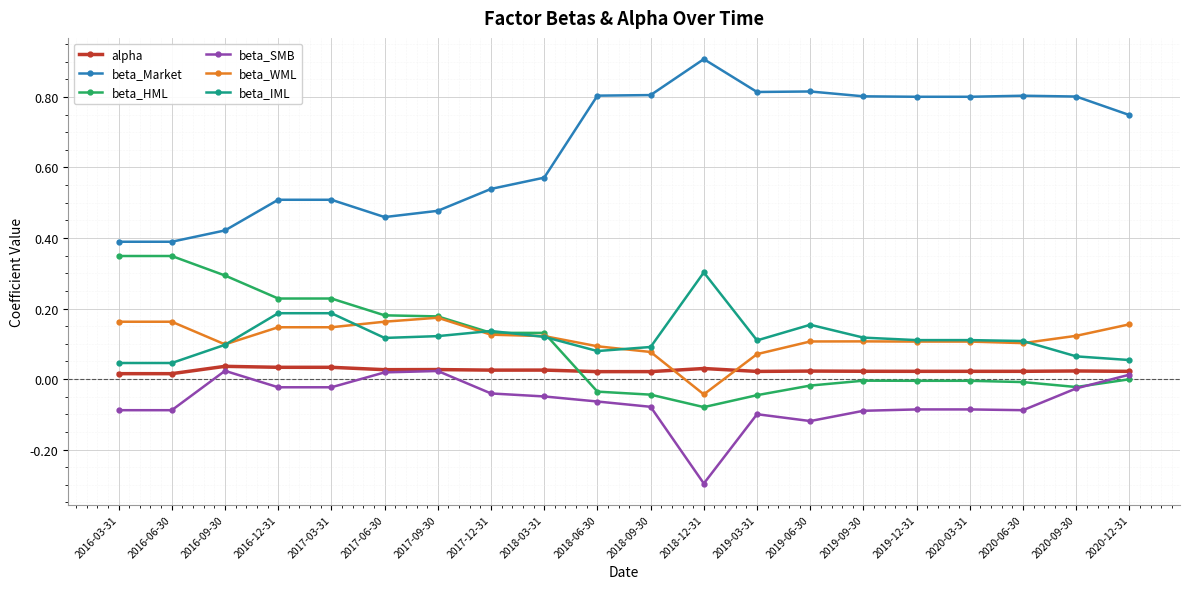

What value does the beta_Market series have at 2018-12-31?

0.9